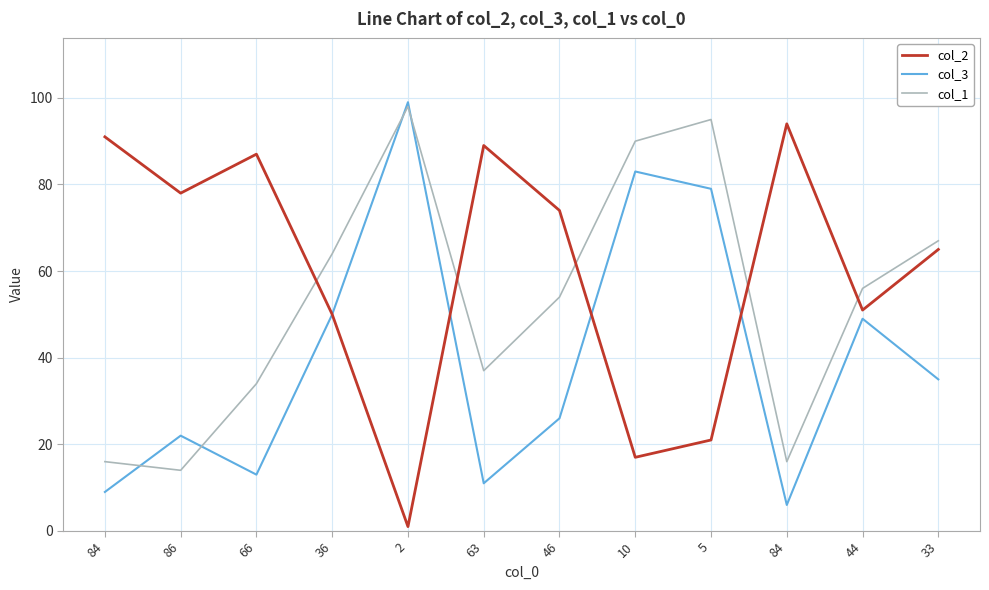

What is the value of the col_2 point at the 9th from the left?

21